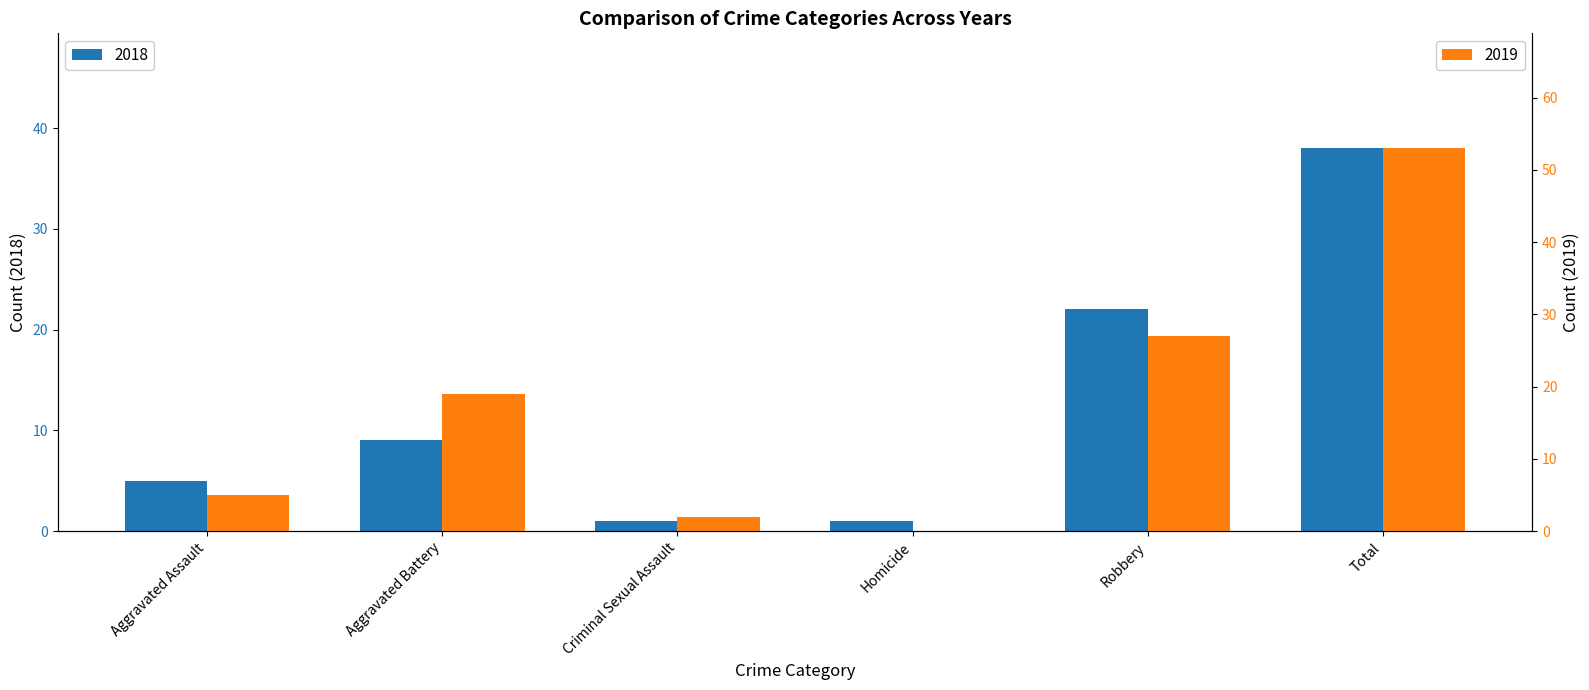

What are all the series names shown in the legend?

2018, 2019